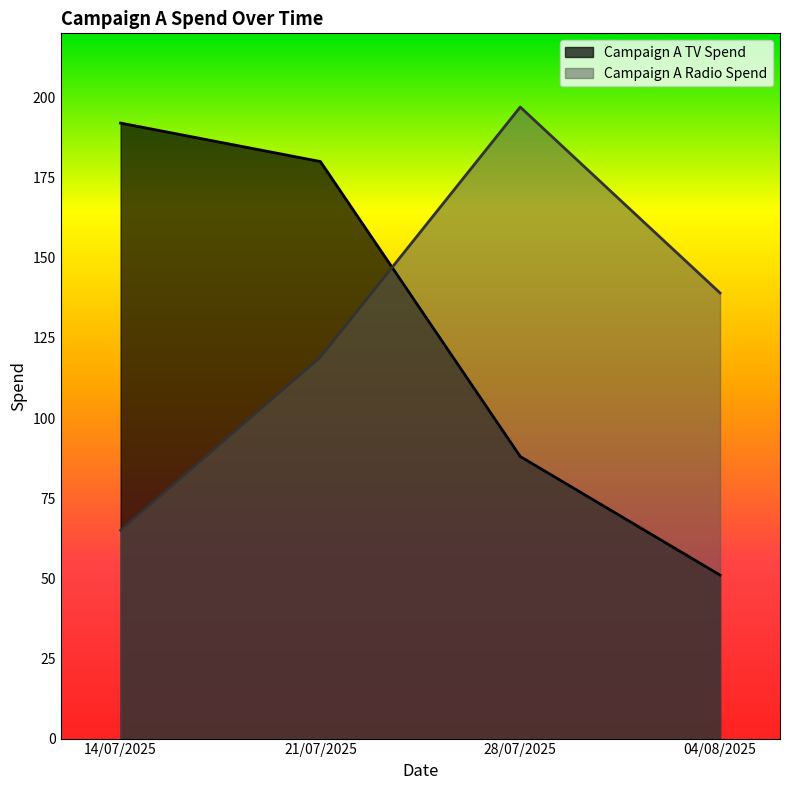

Where is Campaign A TV Spend nearest to the value 121?

28/07/2025